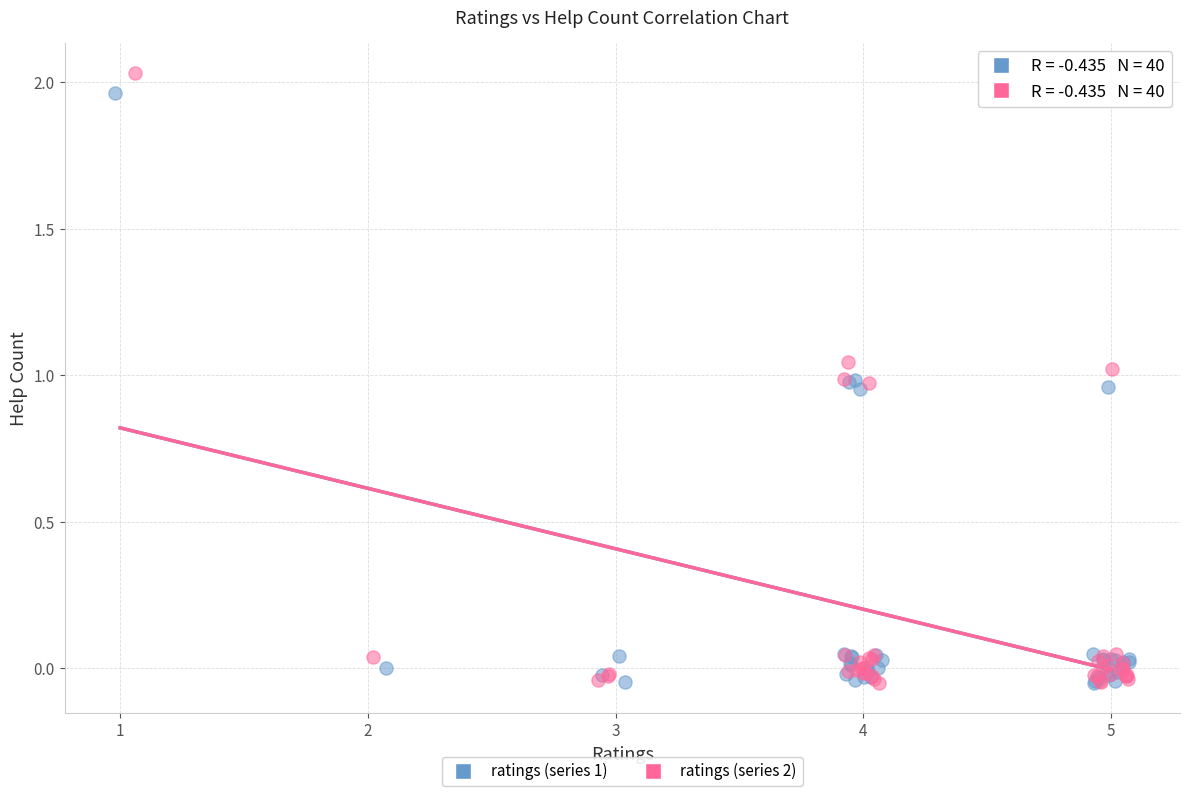

Which series has the largest Y range (max minus min)?

ratings (series 2)